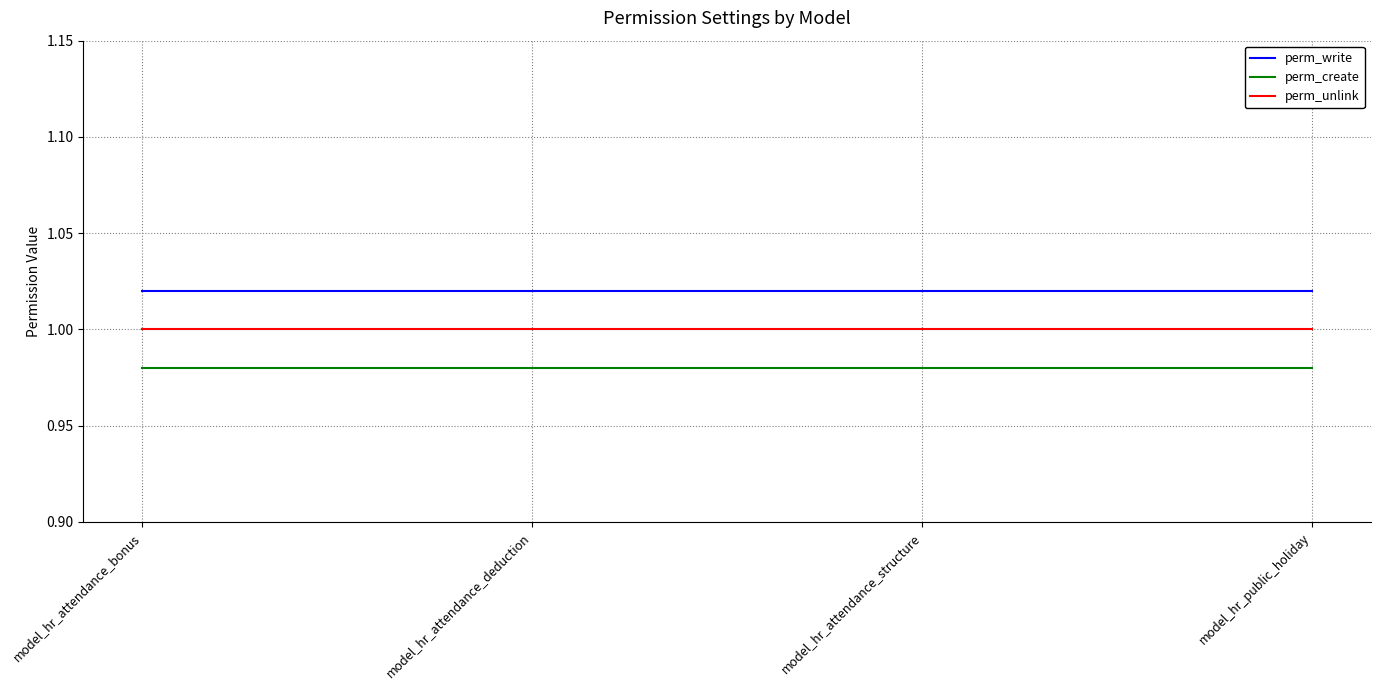

True or false: perm_unlink and perm_create intersect in this chart.

False